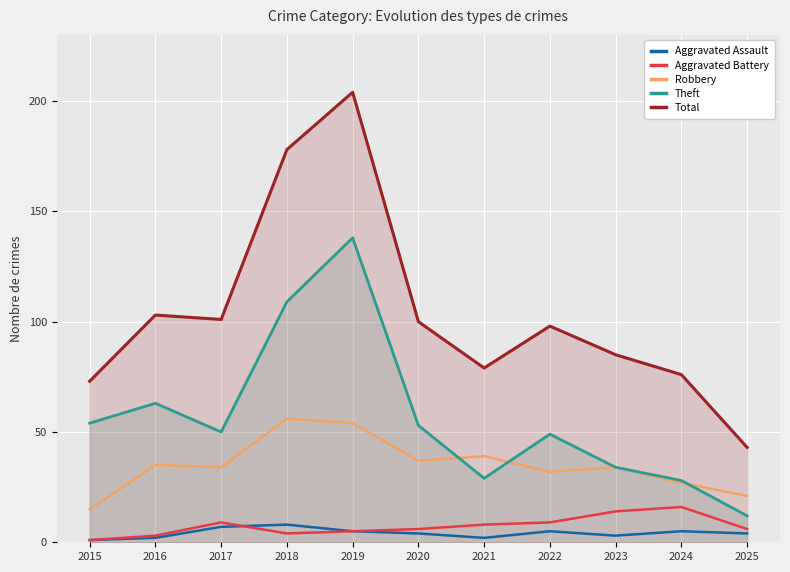

Reading left to right, list all the values displayed in this chart.

Aggravated Assault: 2015=1	2016=2	2017=7	2018=8	2019=5	2020=4	2021=2	2022=5	2023=3	2024=5	2025=4
Aggravated Battery: 2015=1	2016=3	2017=9	2018=4	2019=5	2020=6	2021=8	2022=9	2023=14	2024=16	2025=6
Robbery: 2015=15	2016=35	2017=34	2018=56	2019=54	2020=37	2021=39	2022=32	2023=34	2024=27	2025=21
Theft: 2015=54	2016=63	2017=50	2018=109	2019=138	2020=53	2021=29	2022=49	2023=34	2024=28	2025=12
Total: 2015=73	2016=103	2017=101	2018=178	2019=204	2020=100	2021=79	2022=98	2023=85	2024=76	2025=43